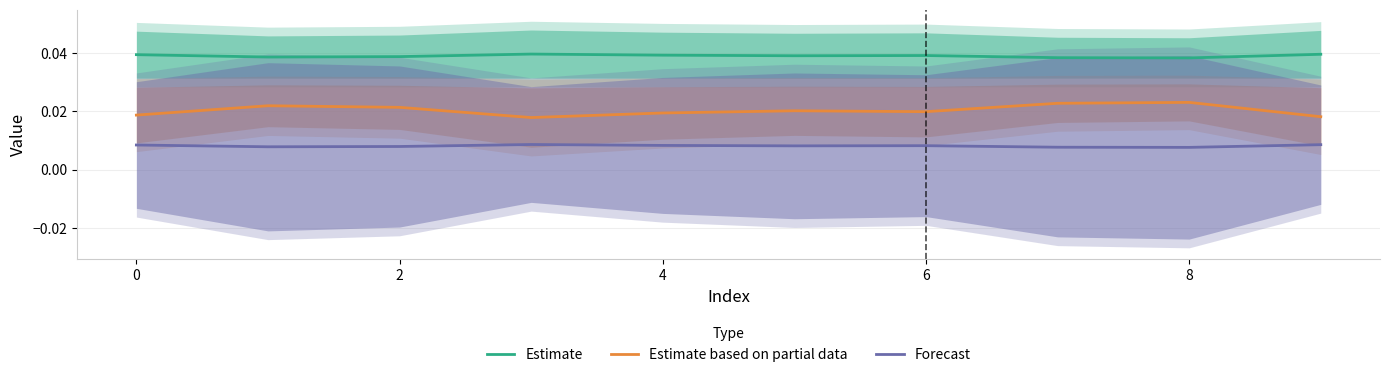

Which label corresponds to the smallest value in the chart?

8